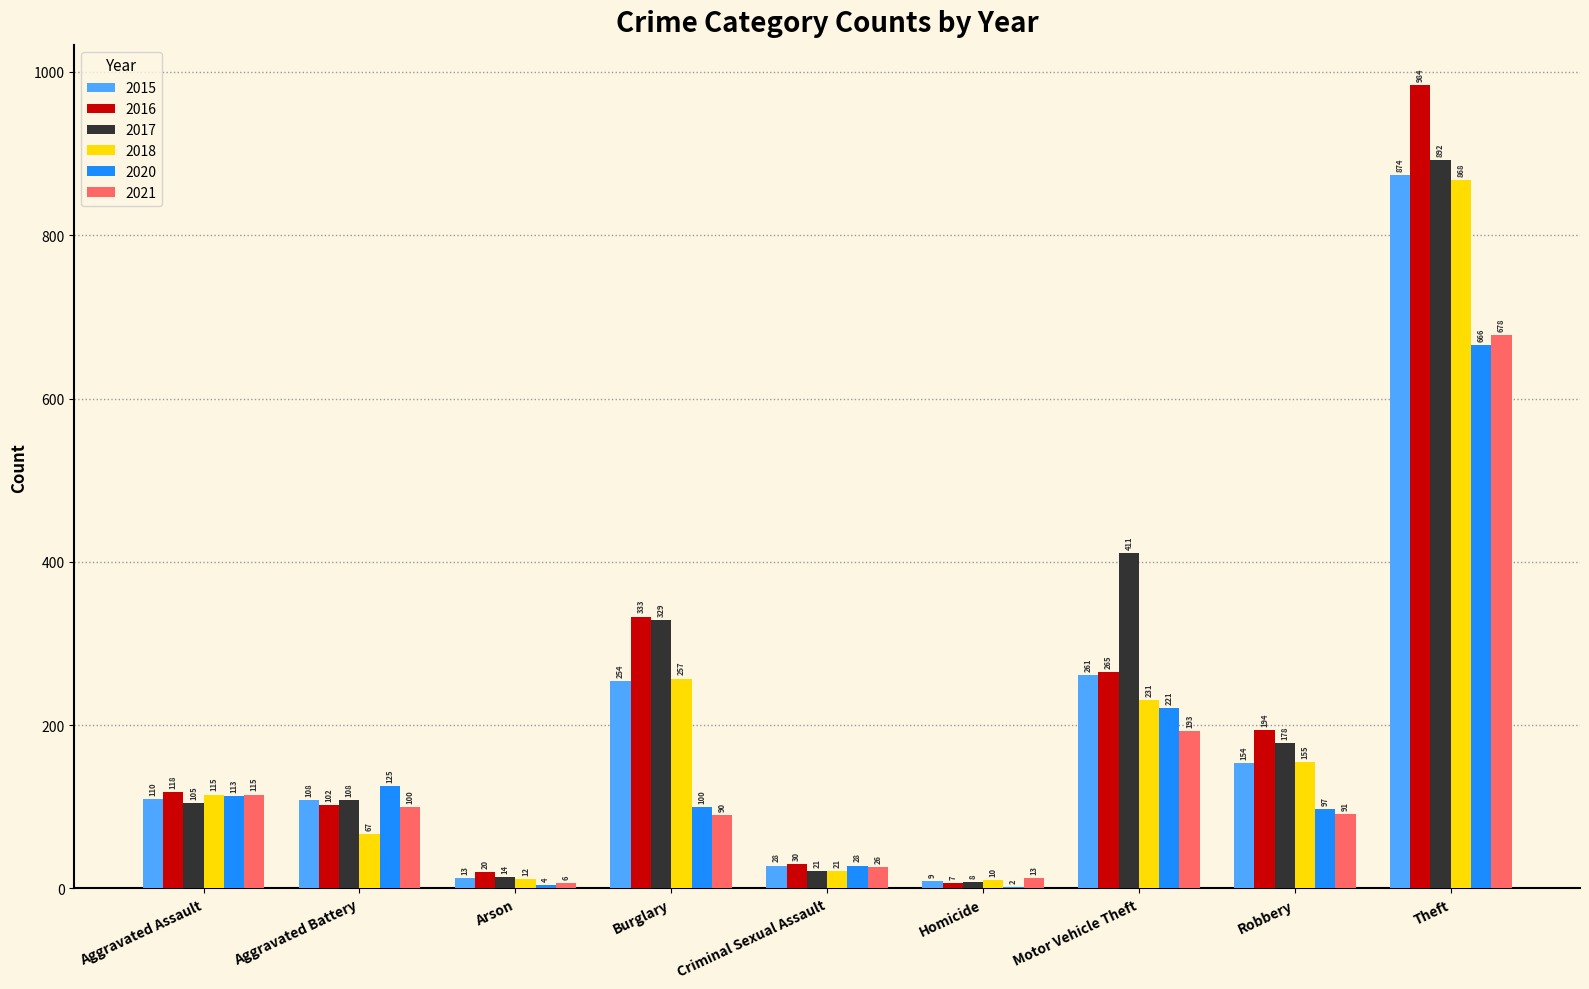

What are all the series names shown in the legend?

2015, 2016, 2017, 2018, 2020, 2021